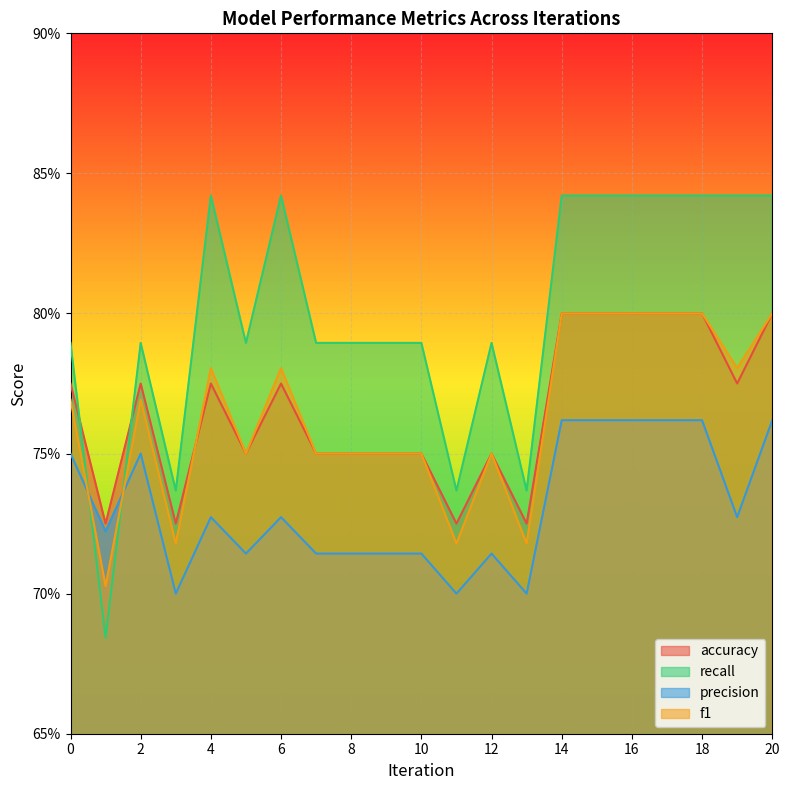

Which series has the largest range (max minus min)?

recall